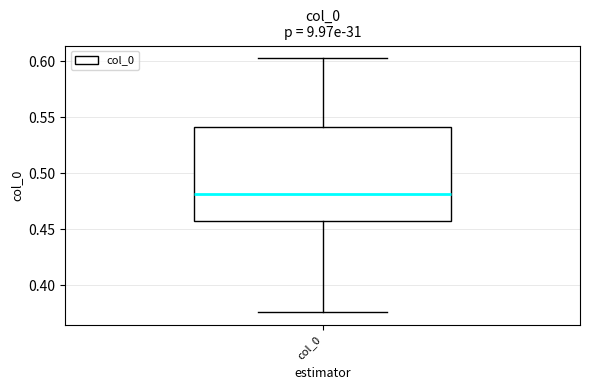

Where does the lower whisker of the box for col_0 end on the y-axis? The values are not printed on the chart, so give them approximately, as read against the axis.

0.375